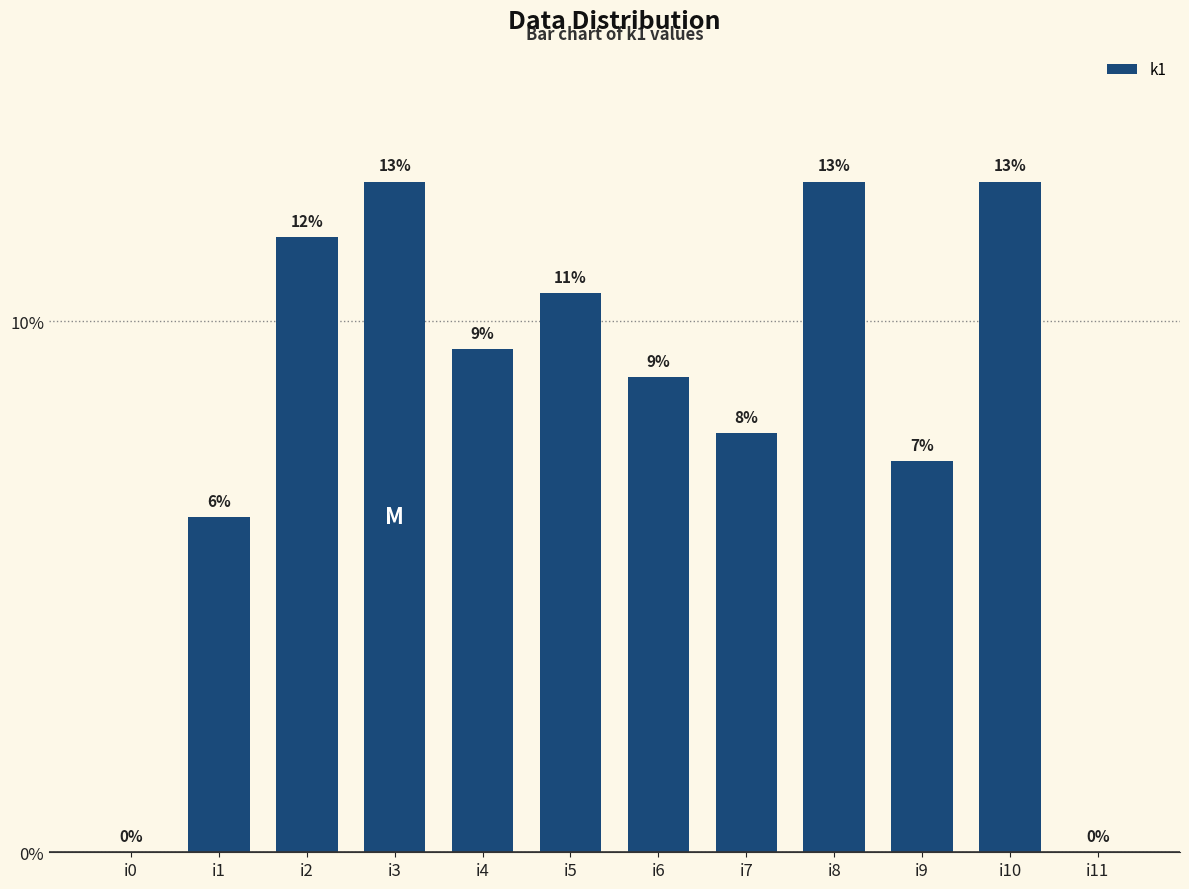

Between i2 and i9, which is larger?

i2